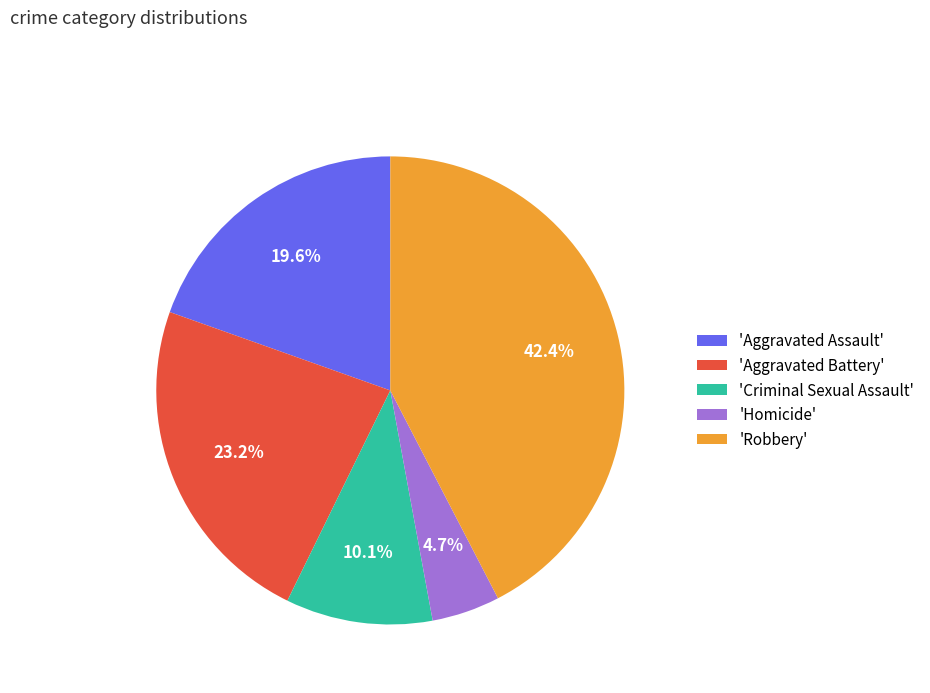

What portion of the pie excludes 'Criminal Sexual Assault'?

89.9%